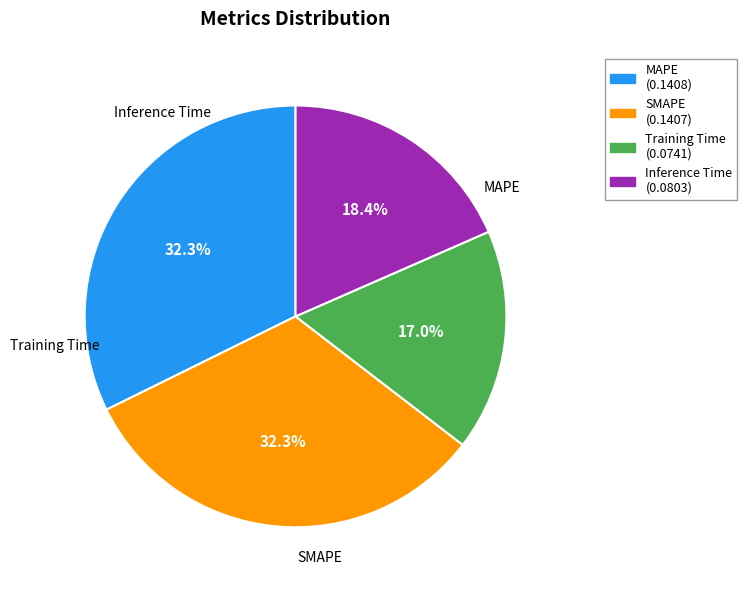

Is Training Time the majority of the pie?

No